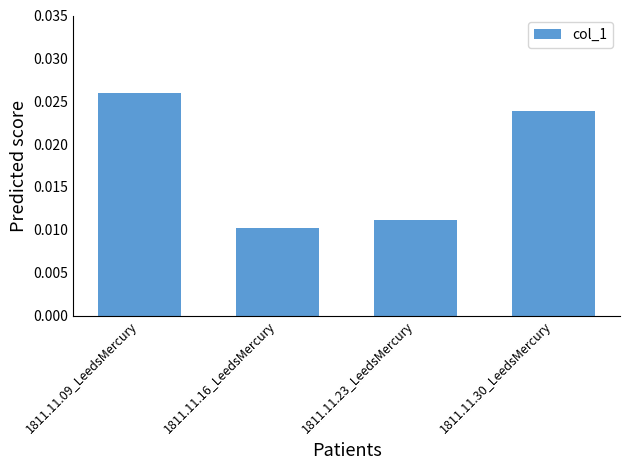

List the labels in order of value, smallest first.

1811.11.16_LeedsMercury, 1811.11.23_LeedsMercury, 1811.11.30_LeedsMercury, 1811.11.09_LeedsMercury